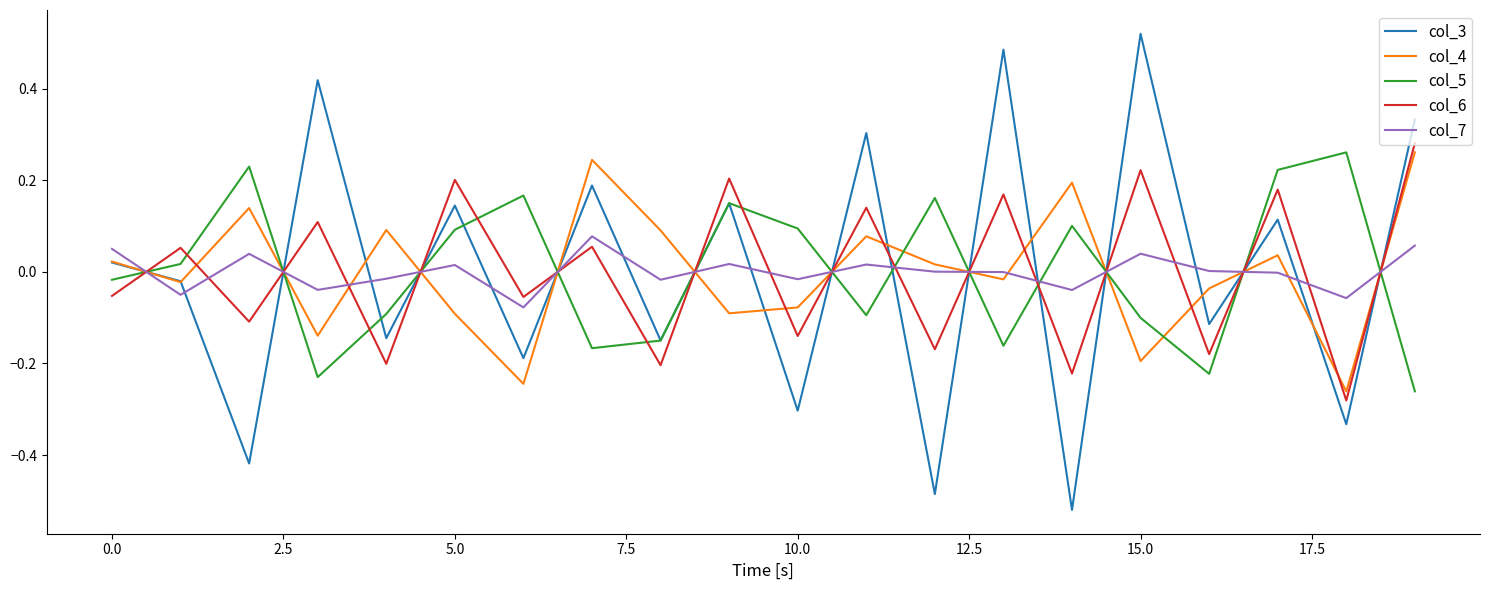

Which series has the largest range (max minus min)?

col_3